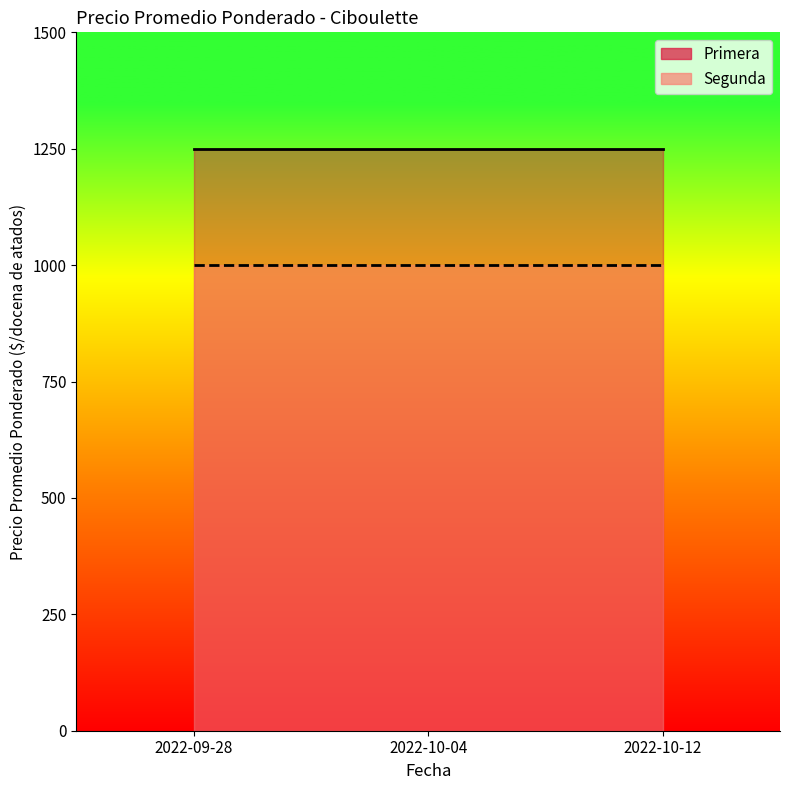

At which label is Segunda closest to 1000?

2022-09-28